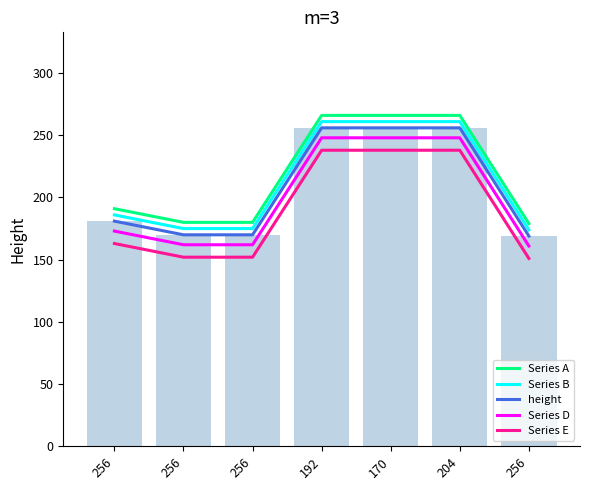

What is the total value across all series at 170?

1269